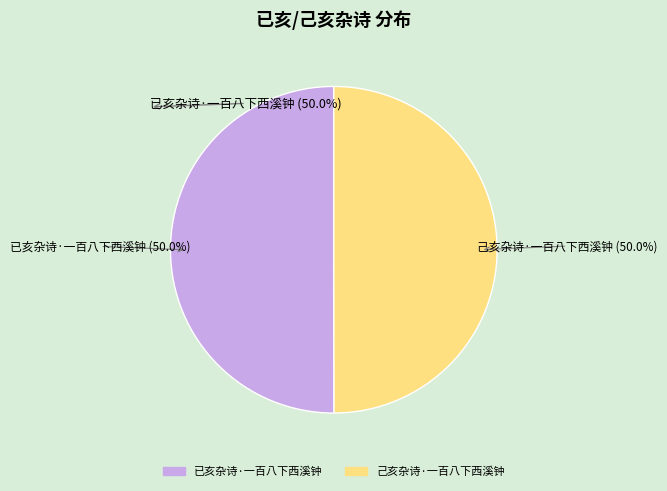

What is the total percentage of 已亥杂诗·一百八下西溪钟 and 己亥杂诗·一百八下西溪钟?

100.0%